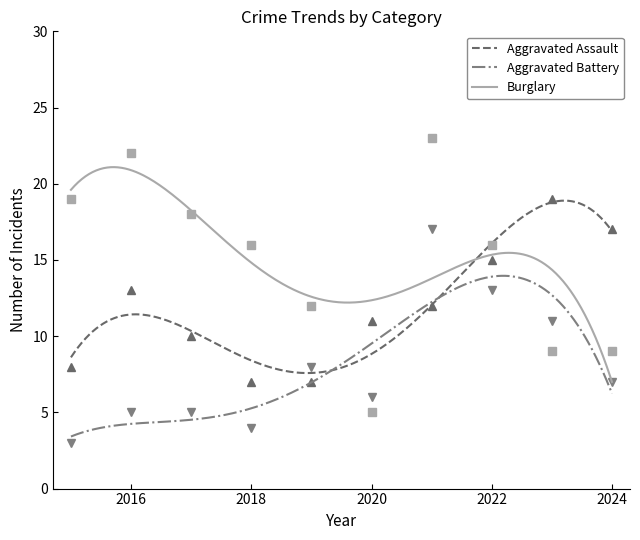

Rank the series by their average value, from highest to lowest.

Burglary, Aggravated Assault, Aggravated Battery